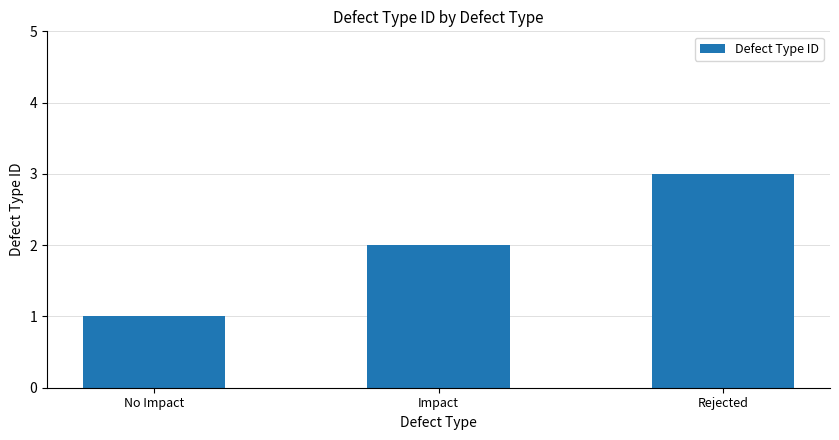

Is it true that the value at Rejected is 3?

True